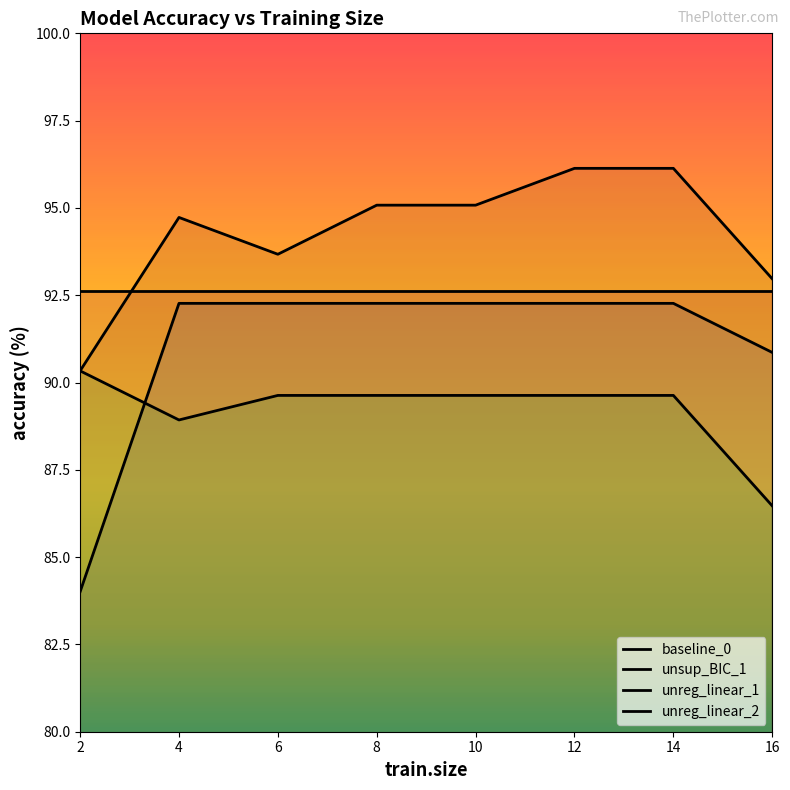

At which label is baseline_0 closest to 88?

16